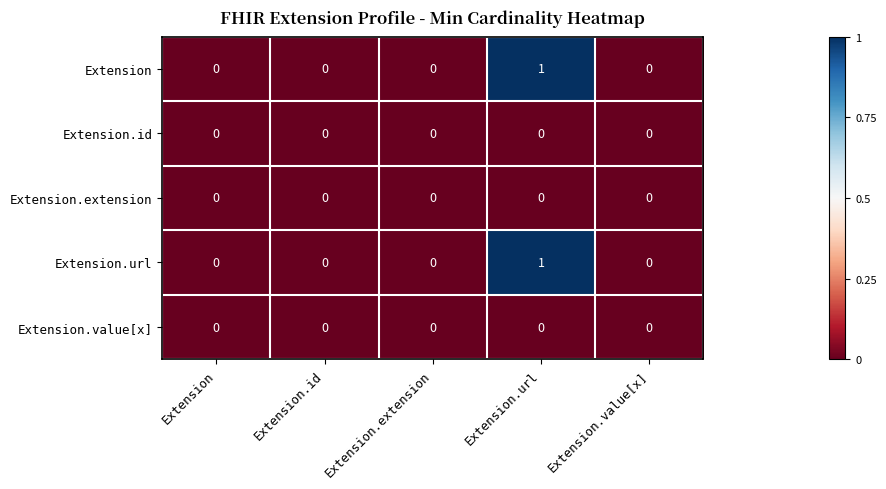

How many Extension values are between 0 and 1?

5